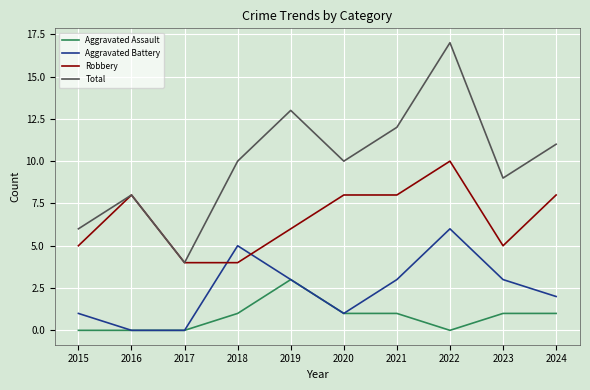

Which series has the largest range (max minus min)?

Total